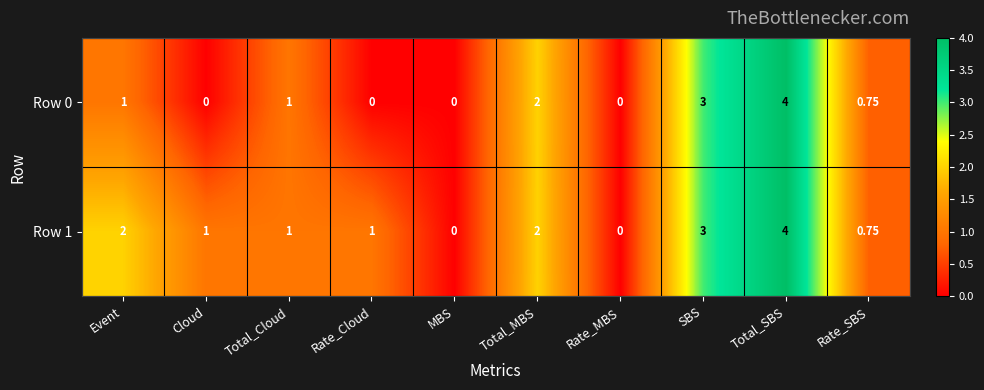

At which category does the chart reach its peak across all series?

Total_SBS